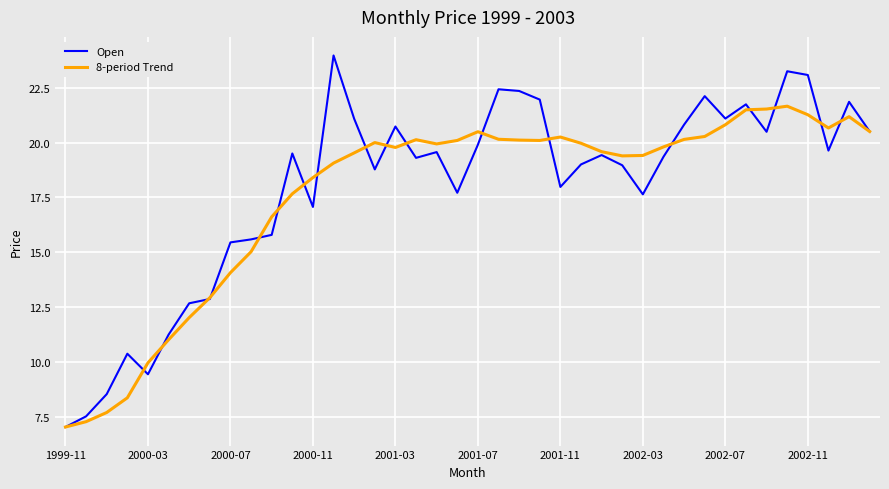

What is the smallest value displayed?

7.0